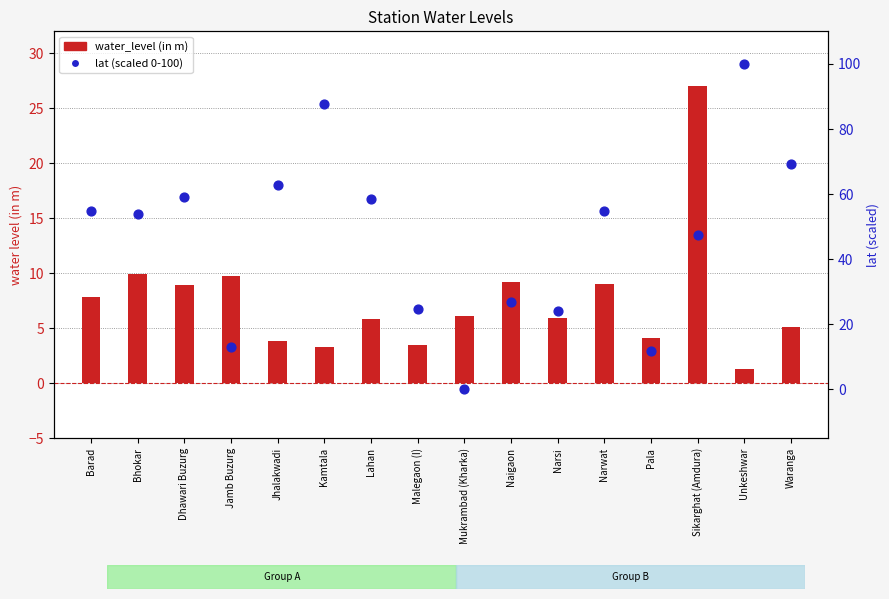

Which series has the largest total across all categories?

lat (scaled 0-100)